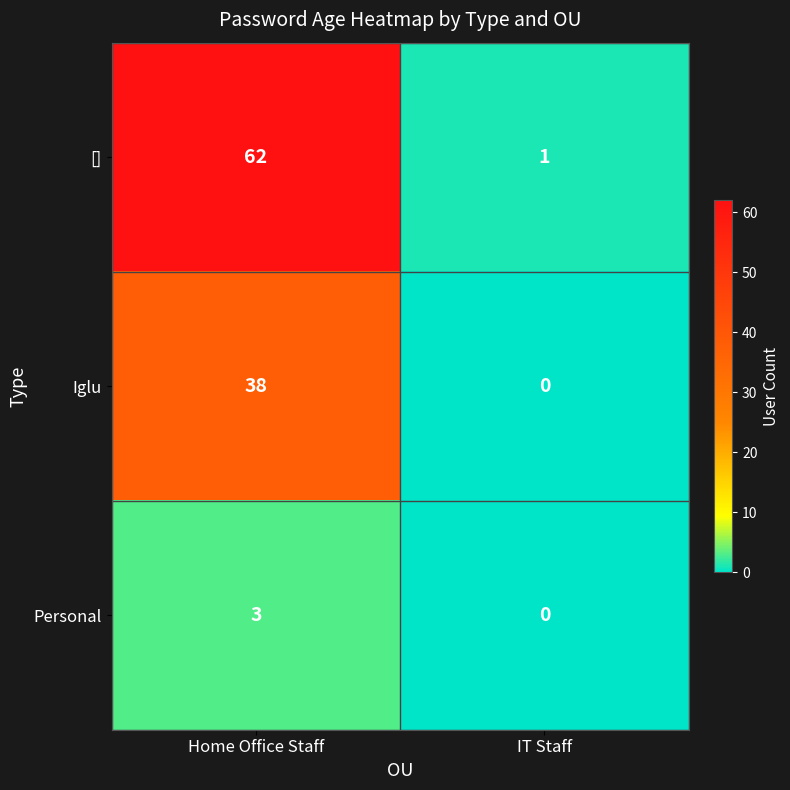

What is the spread (max minus min) of values at Home Office Staff?

59